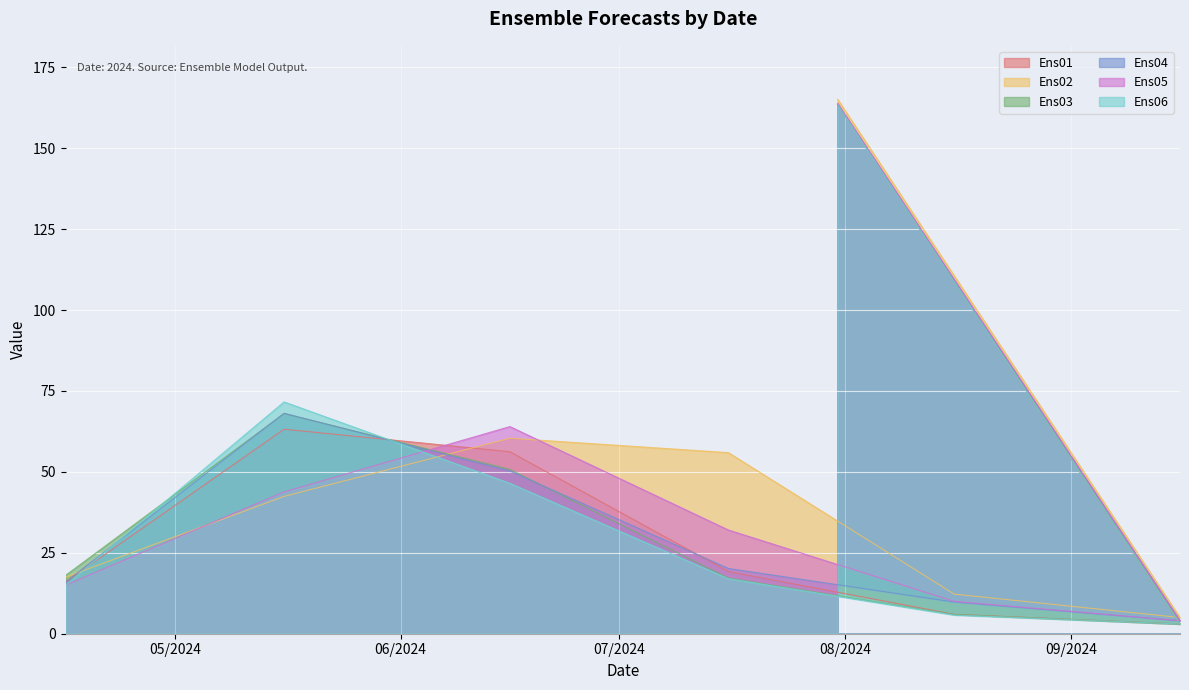

At which label does Ens03 first exceed 18?

2024-04-16